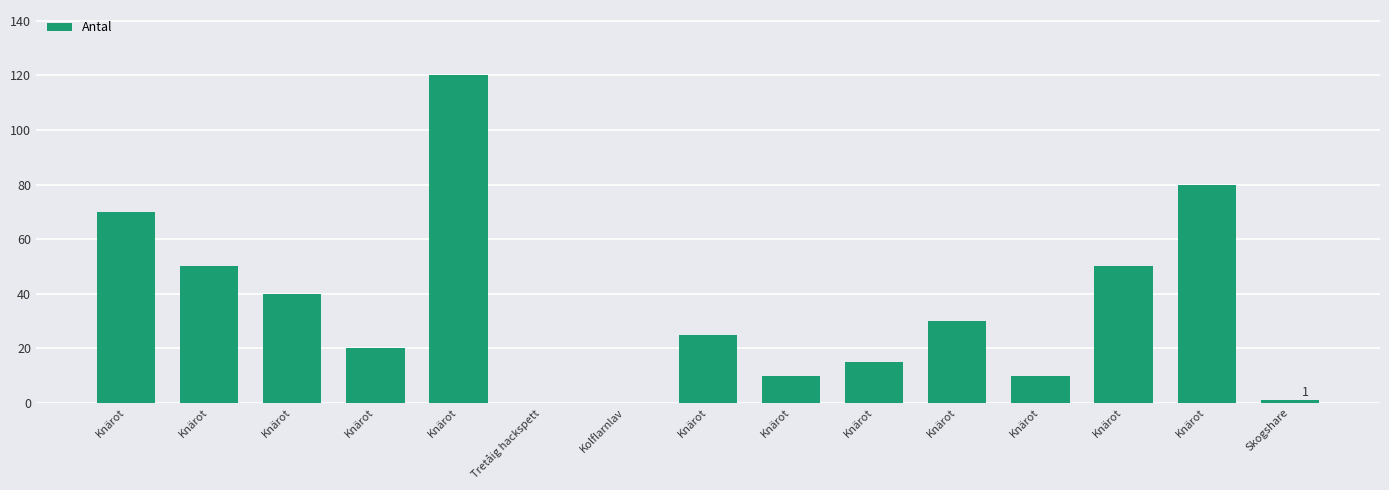

Are the bars horizontal?

No